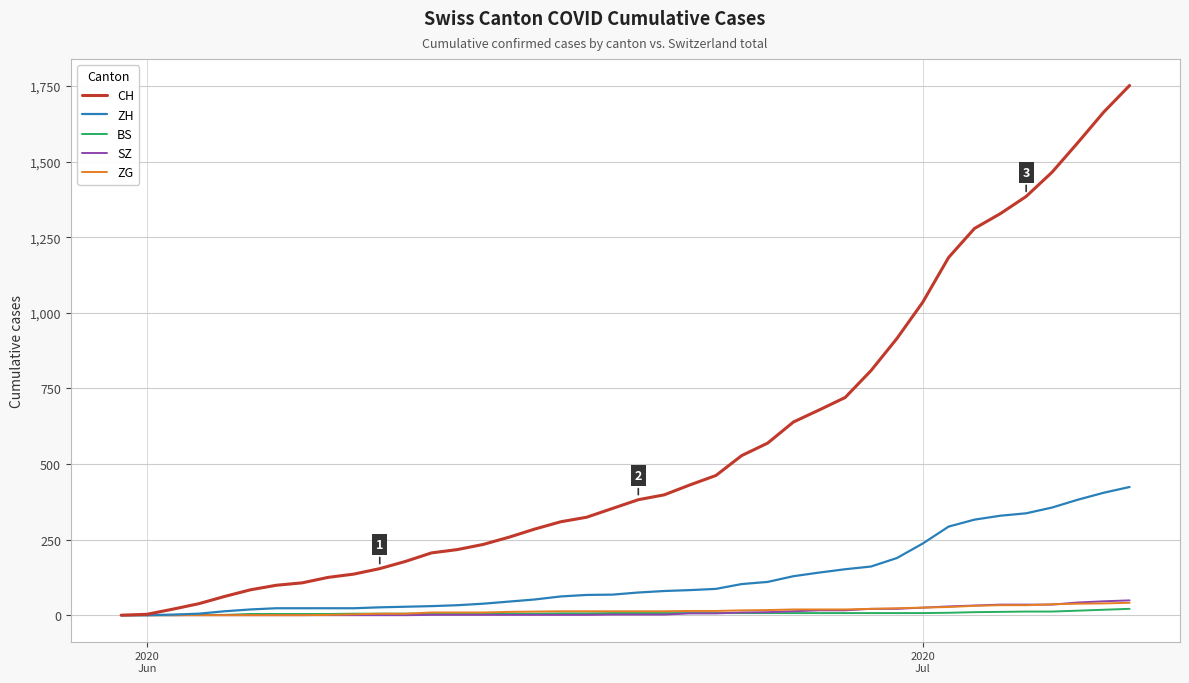

Which series has the widest spread of values?

CH